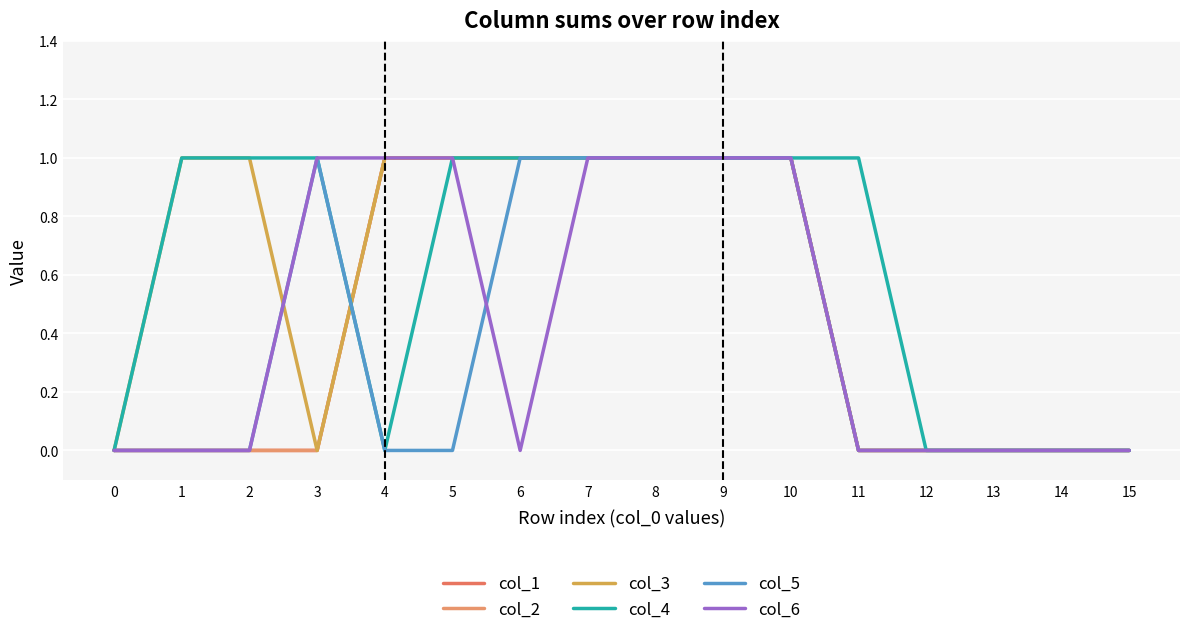

What is the spread (max minus min) of values at 4?

1